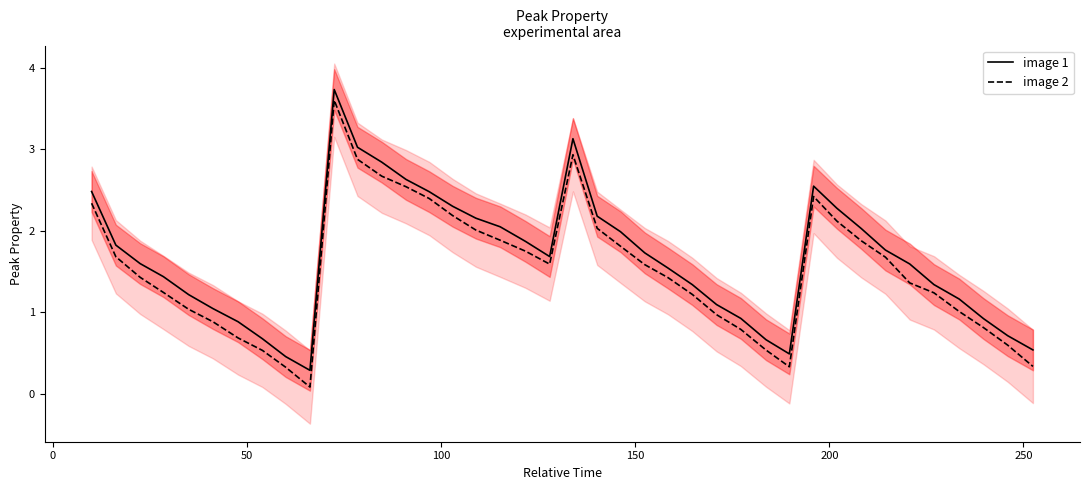

What is the highest value of the image 2 series?

3.6